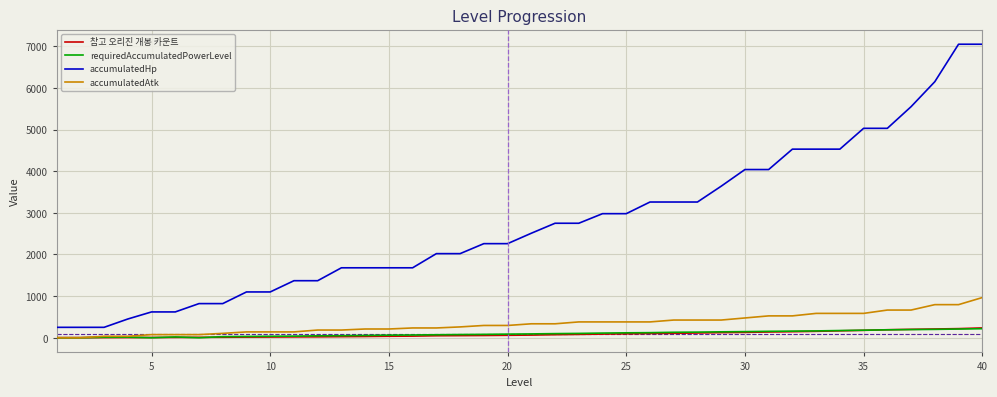

Which series has the largest total across all categories?

accumulatedHp